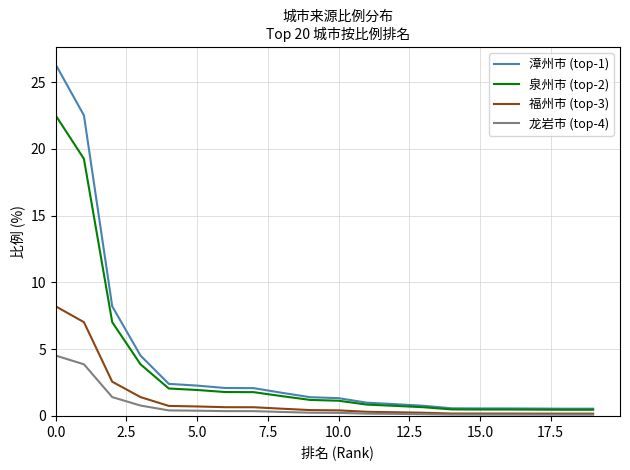

List the series in order of their peak value, lowest first.

龙岩市 (top-4), 福州市 (top-3), 泉州市 (top-2), 漳州市 (top-1)